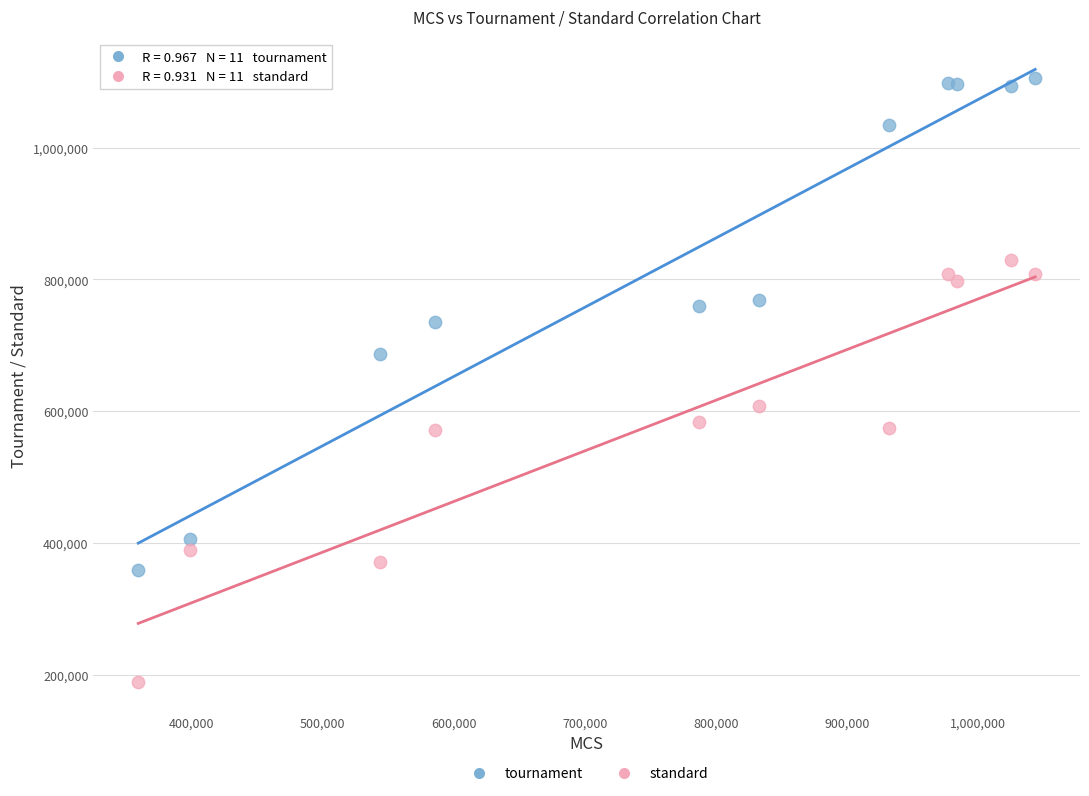

Which series has the widest spread of Y values?

tournament